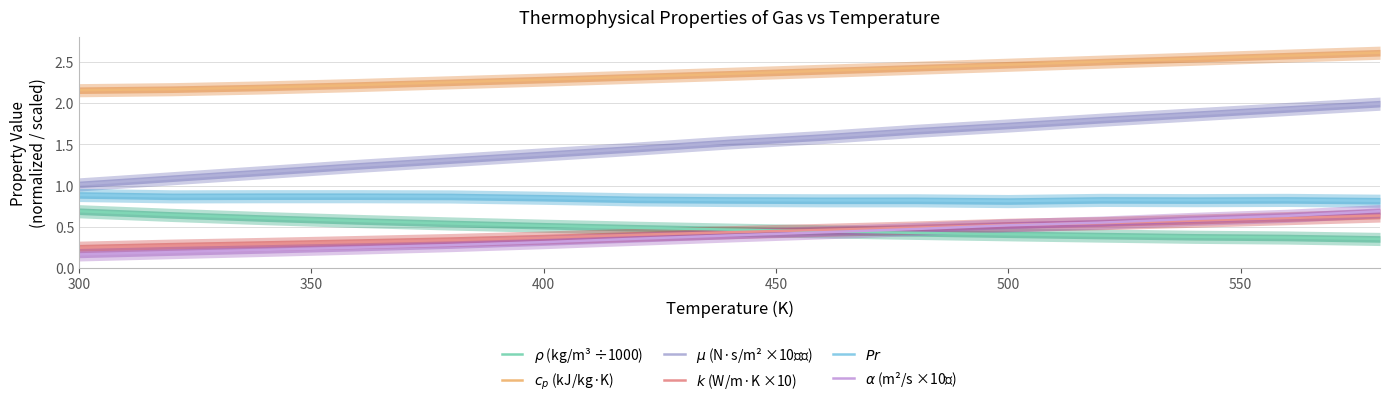

Reading right to left, what are all the values shown in this chart?

$\rho$ (kg/m³ ÷1000): 0.4	0.4	0.4	0.4	0.4	0.4	0.4	0.5	0.5	0.5	0.5	0.6	0.6	0.6	0.7
$c_p$ (kJ/kg·K): 2.6	2.6	2.5	2.5	2.5	2.4	2.4	2.4	2.3	2.3	2.3	2.2	2.2	2.2	2.2
$\mu$ (N·s/m² ×10⁻⁵): 2.0	1.9	1.9	1.8	1.7	1.7	1.6	1.5	1.4	1.4	1.3	1.2	1.2	1.1	1.0
$k$ (W/m·K ×10): 0.6	0.6	0.6	0.5	0.5	0.5	0.5	0.4	0.4	0.4	0.3	0.3	0.3	0.3	0.2
$Pr$: 0.8	0.8	0.8	0.8	0.8	0.8	0.8	0.8	0.8	0.9	0.9	0.9	0.9	0.9	0.9
$\alpha$ (m²/s ×10⁶): 0.7	0.6	0.6	0.6	0.5	0.5	0.4	0.4	0.4	0.3	0.3	0.2	0.2	0.2	0.2